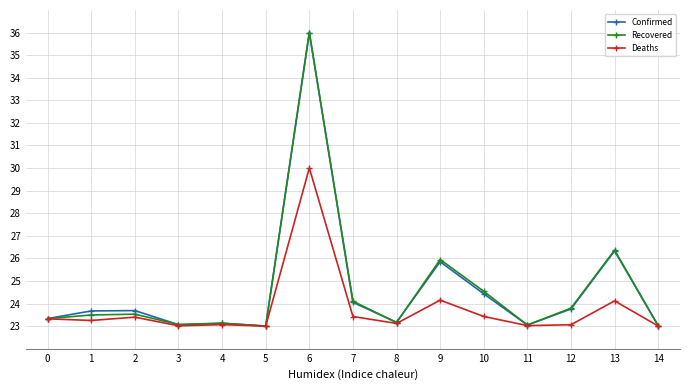

What are all the series names shown in the legend?

Confirmed, Recovered, Deaths